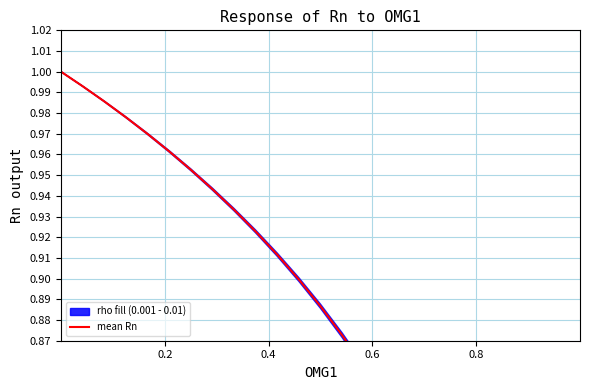

What is the smallest value displayed?

0.2